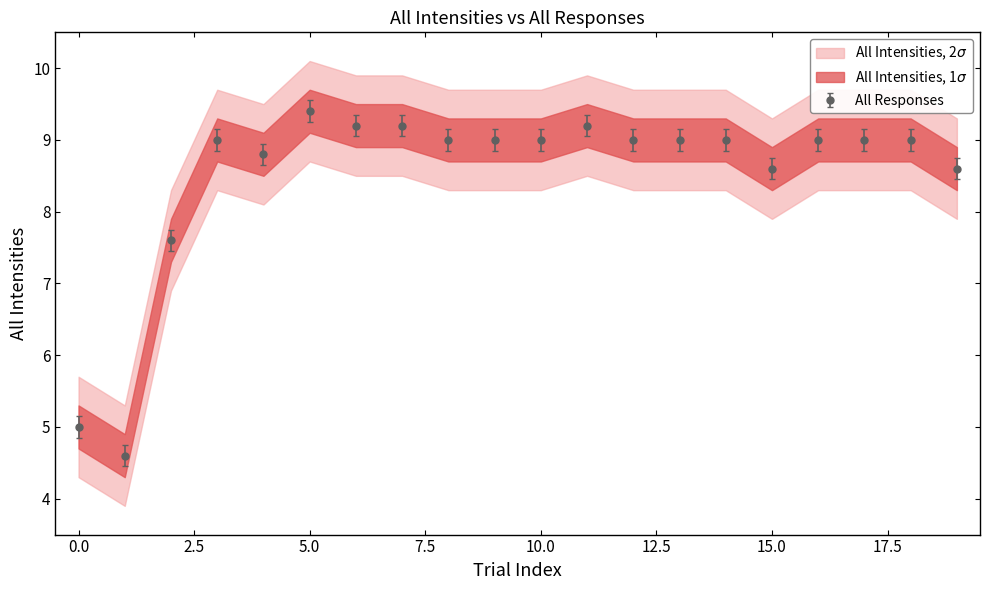

True or false: All Responses has a value of 3.3 at 0.0.

False